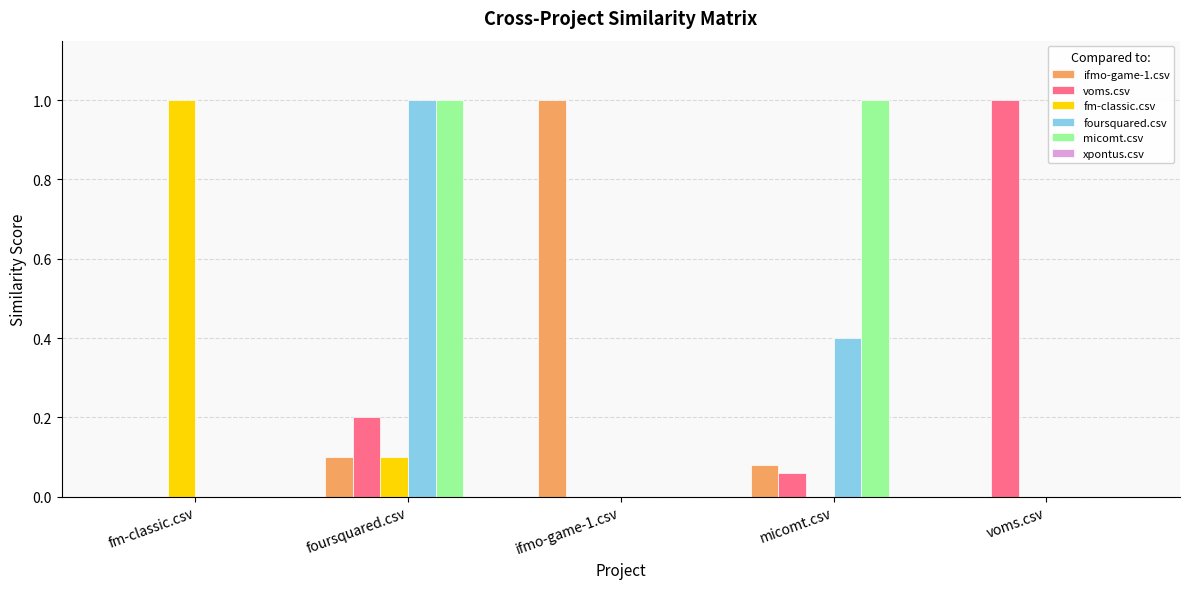

The voms.csv series shows 0.3 at foursquared.csv. True or false?

False